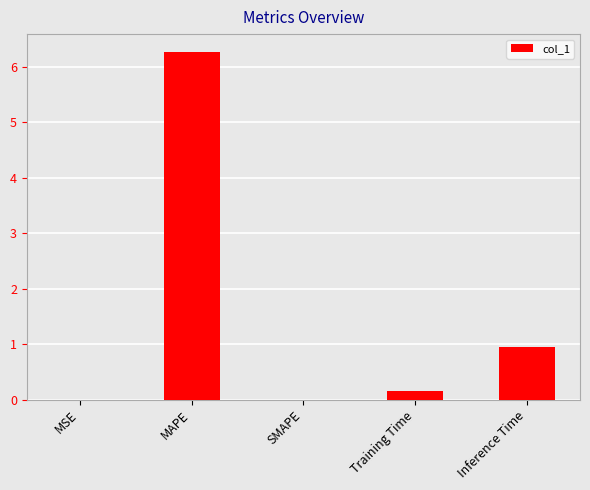

The chart shows a value of 0.2 at Inference Time. True or false?

False